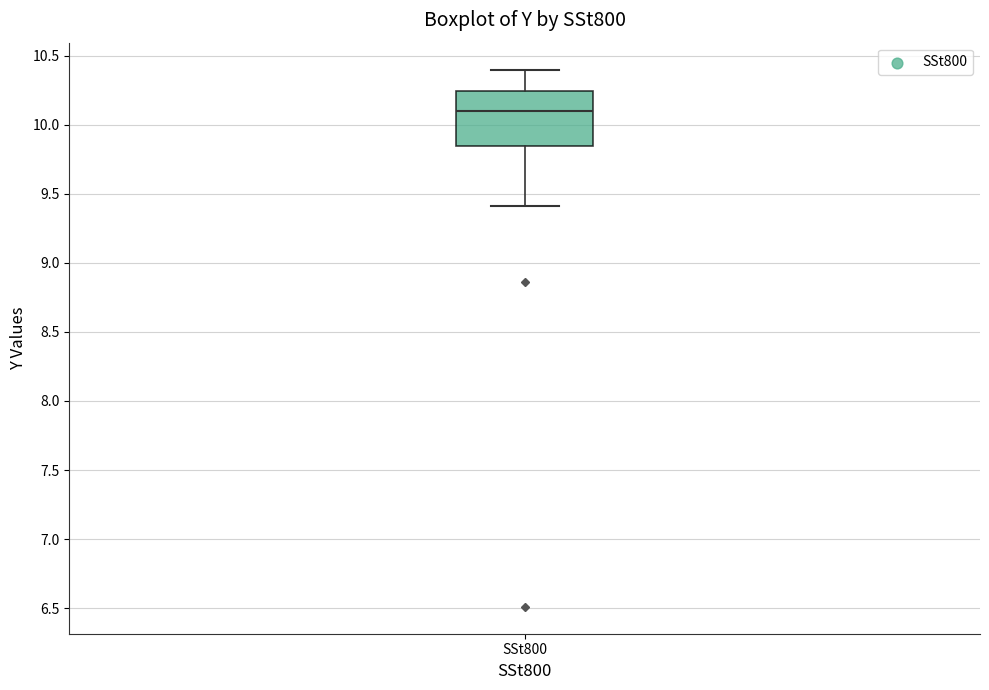

Transcribe this box plot: give where the median line is, the range the box spans, and where the two whiskers end, as read against the y-axis. The values are not printed on the chart, so give them approximately, as read against the axis.

median 10.10, box 9.85 to 10.25, whiskers 9.40 to 10.40